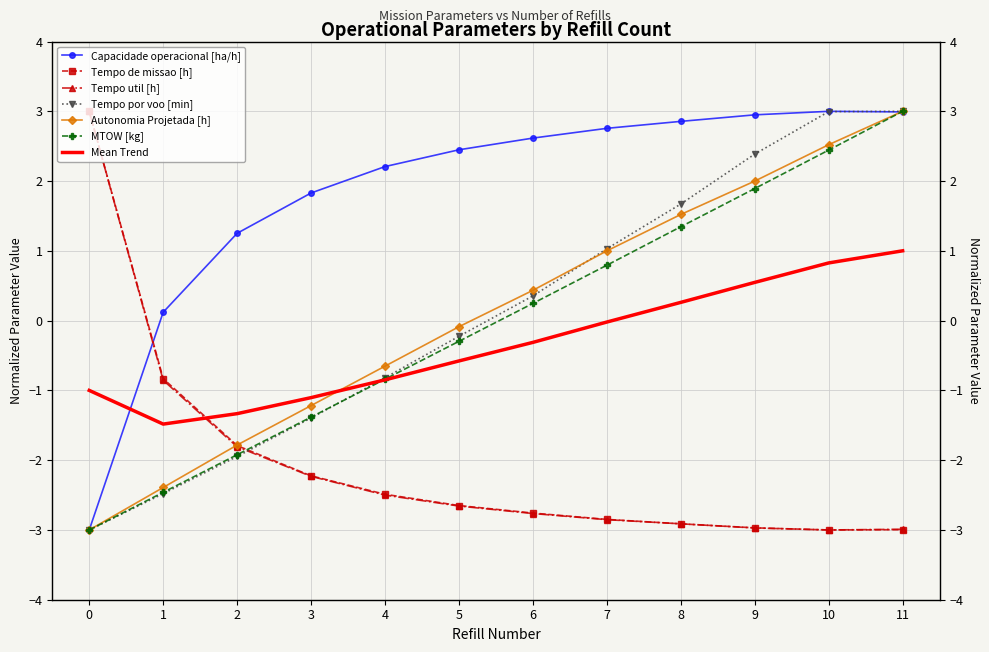

At which label does Autonomia Projetada [h] first exceed 0?

6